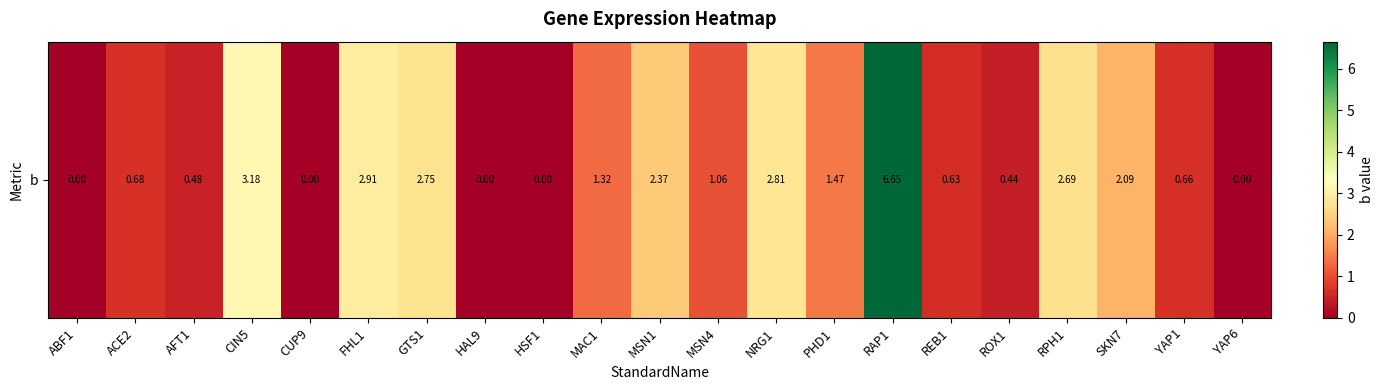

Reading left to right, list all the values displayed in this chart.

ABF1=0.0	ACE2=0.7	AFT1=0.5	CIN5=3.2	CUP9=0.0	FHL1=2.9	GTS1=2.7	HAL9=0.0	HSF1=0.0	MAC1=1.3	MSN1=2.4	MSN4=1.1	NRG1=2.8	PHD1=1.5	RAP1=6.7	REB1=0.6	ROX1=0.4	RPH1=2.7	SKN7=2.1	YAP1=0.7	YAP6=0.0